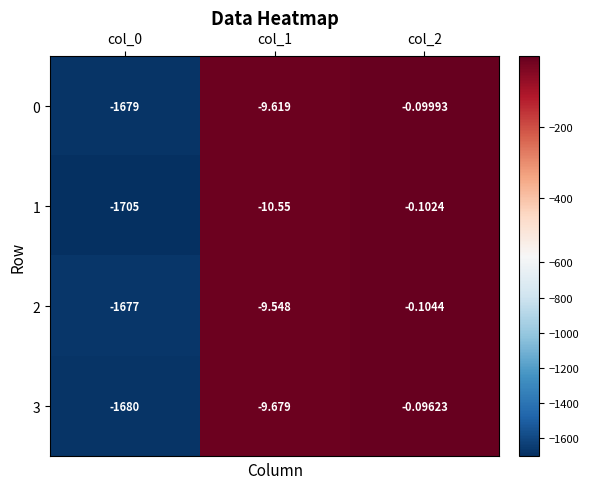

List the series in order of their peak value, lowest first.

2, 1, 0, 3